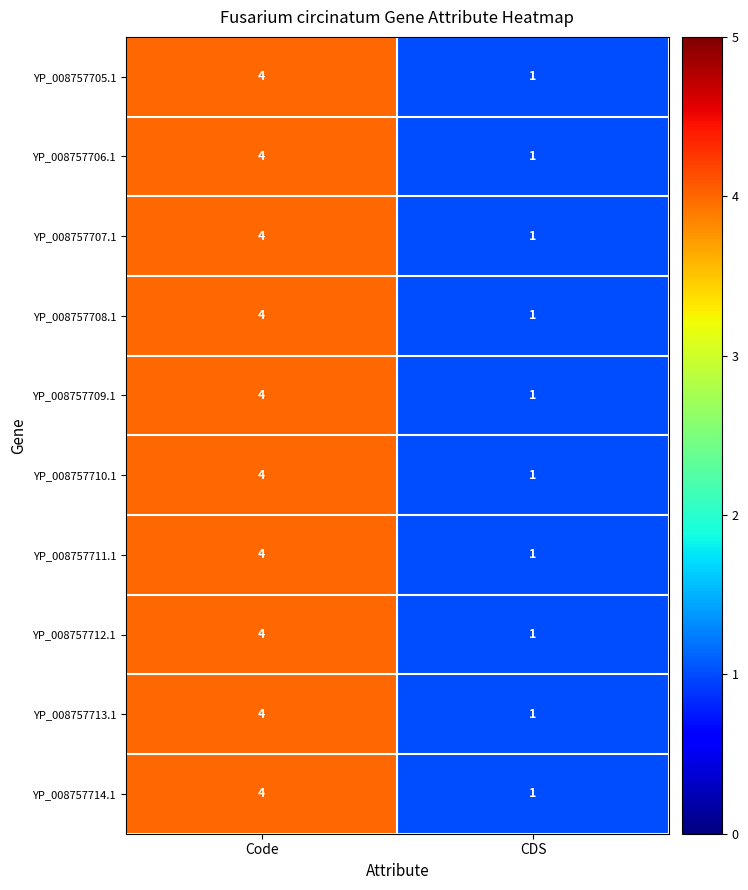

What is the difference between the maximum and minimum values in the YP_008757705.1 series?

3